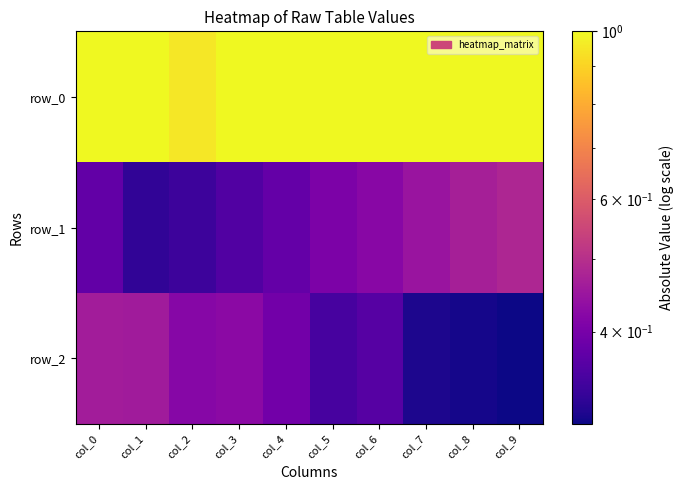

Reading left to right, transcribe all the data shown in this chart.

row_0: col_0=1.0	col_1=1.0	col_2=1.0	col_3=1.0	col_4=1.0	col_5=1.0	col_6=1.0	col_7=1.0	col_8=1.0	col_9=1.0
row_1: col_0=0.4	col_1=0.3	col_2=0.3	col_3=0.4	col_4=0.4	col_5=0.4	col_6=0.4	col_7=0.4	col_8=0.5	col_9=0.5
row_2: col_0=0.5	col_1=0.5	col_2=0.4	col_3=0.4	col_4=0.4	col_5=0.3	col_6=0.4	col_7=0.3	col_8=0.3	col_9=0.3